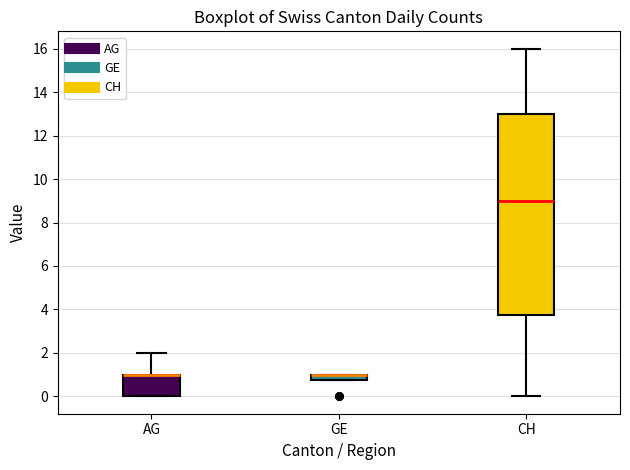

Which box is the tallest, from its lower edge to its upper edge?

CH